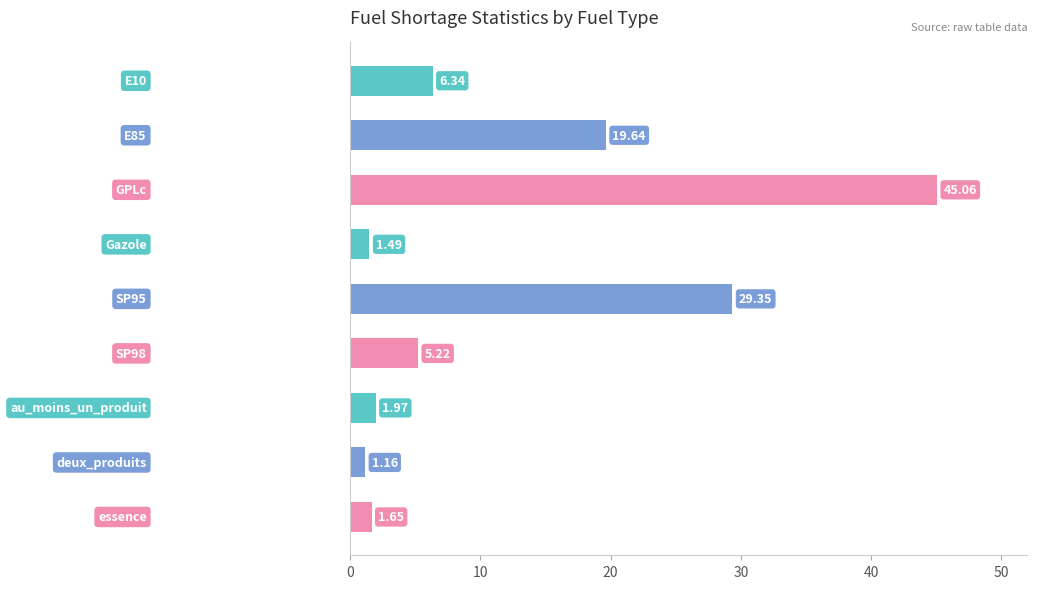

Does the chart contain stacked bars?

No